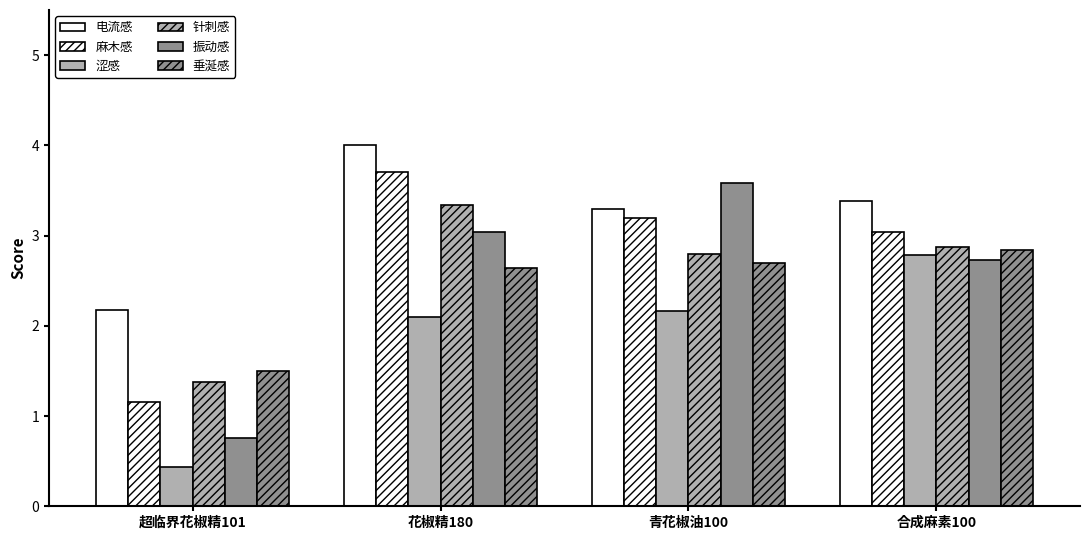

What is the label of the 4th bar from the right?

超临界花椒精101